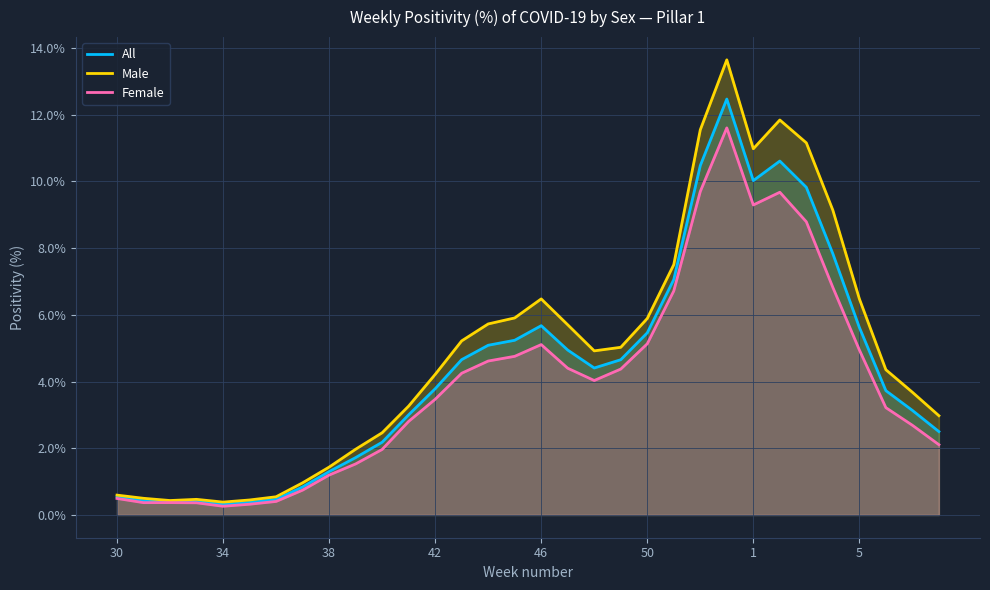

What is the difference between the second highest and second lowest values in the Male series?

11.4